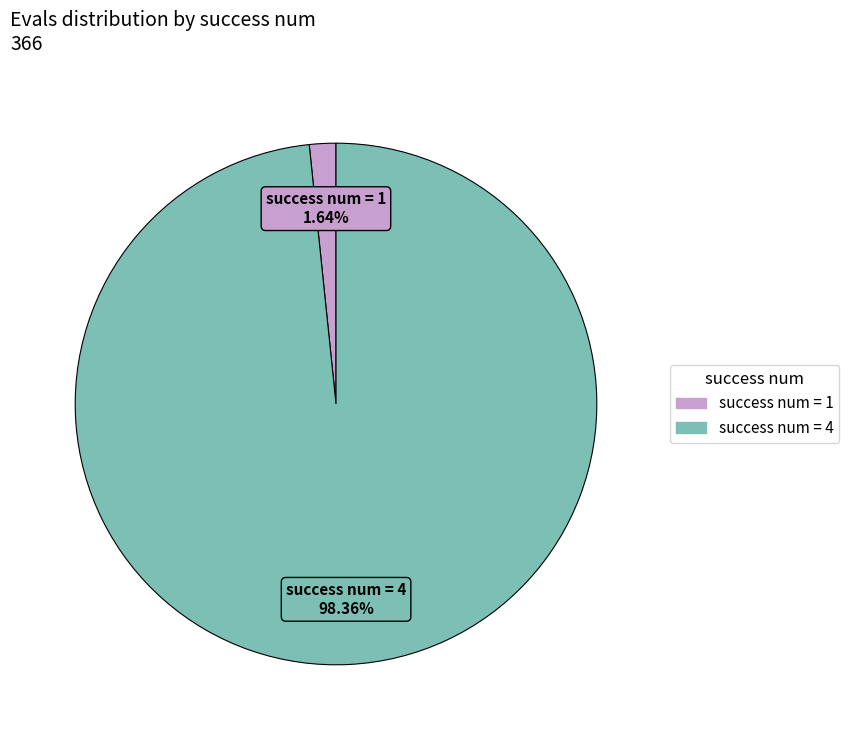

Count the number of slices in the pie.

2